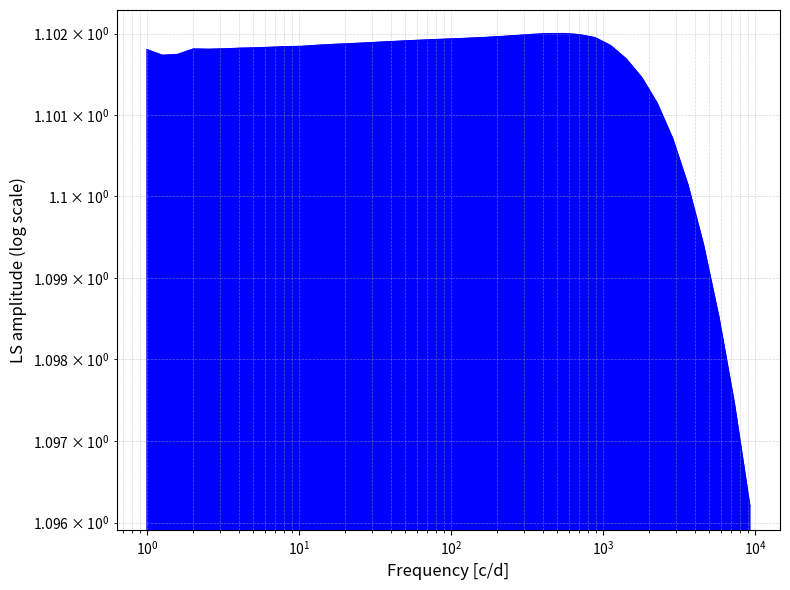

What is the label of the 35th point from the left?

2868.3168133420118